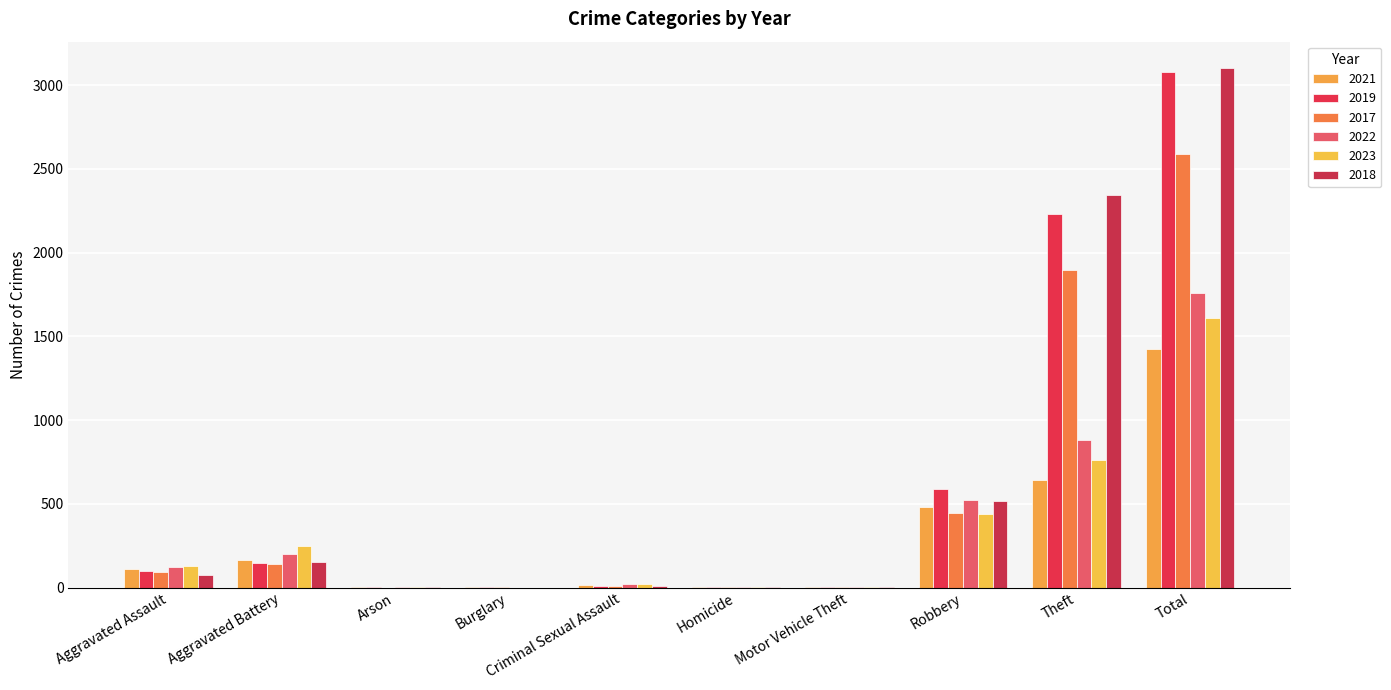

What is the sum of all 2017 values?

5184